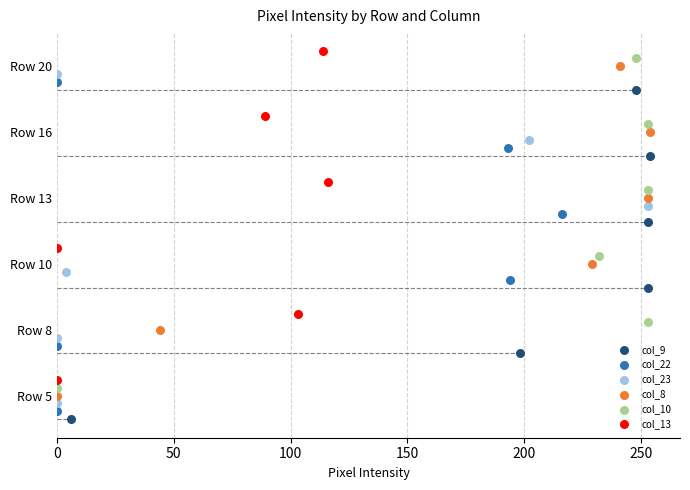

What are all the series names shown in the legend?

col_9, col_22, col_23, col_8, col_10, col_13